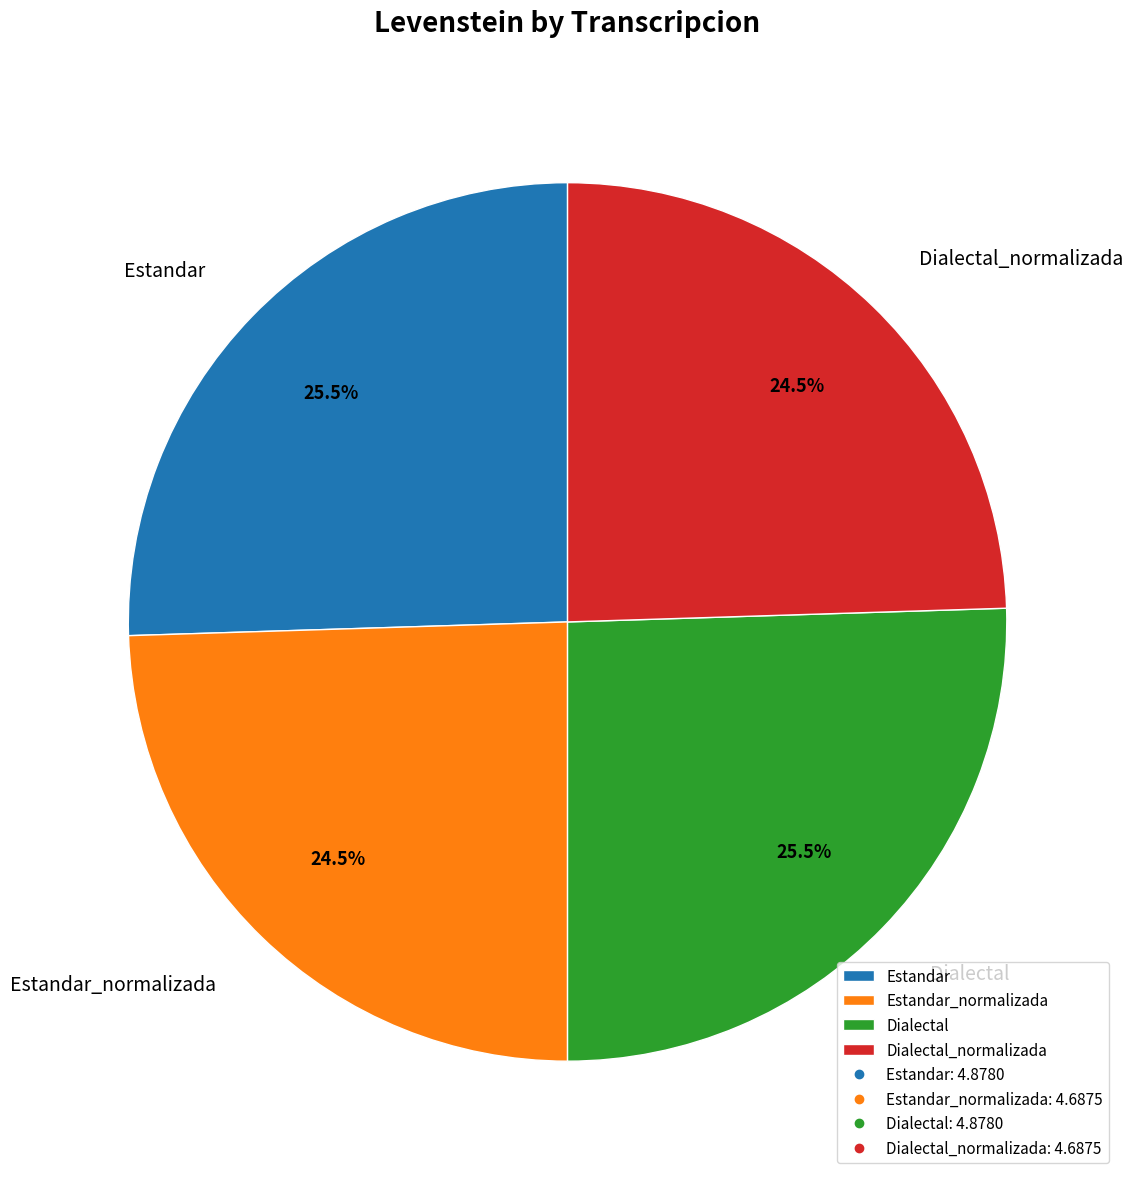

How many segments does this pie chart have?

4